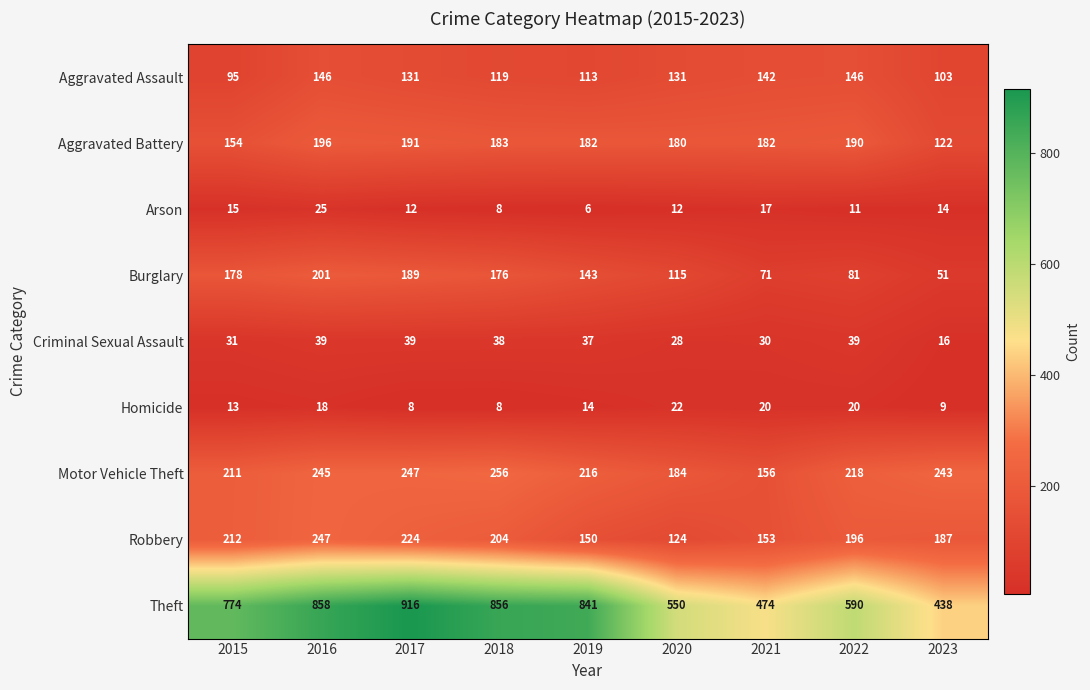

Count the number of data series in this chart.

9